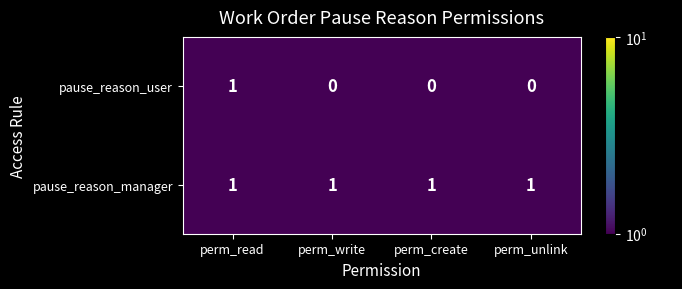

Rank the series by their average value, from lowest to highest.

pause_reason_user, pause_reason_manager